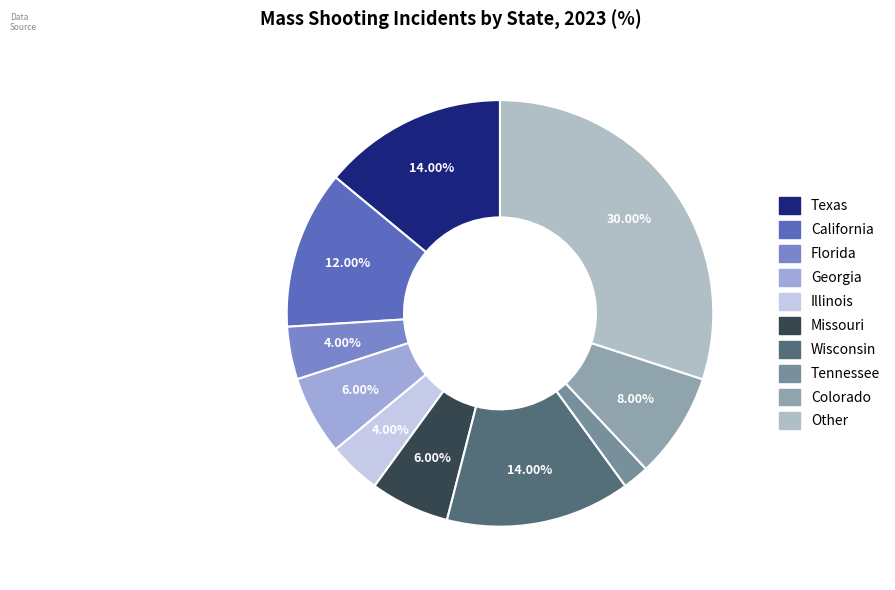

How many segments does this pie chart have?

10